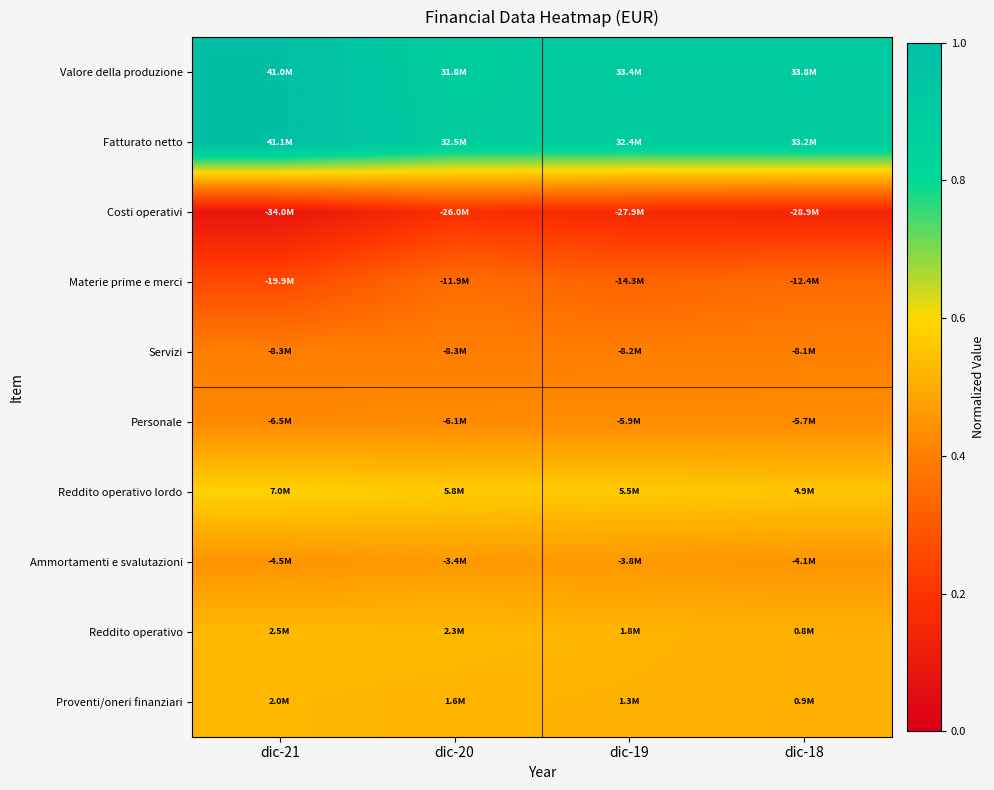

At dic-20, list the series in order from smallest to largest.

Costi operativi, Materie prime e merci, Servizi, Personale, Ammortamenti e svalutazioni, Proventi/oneri finanziari, Reddito operativo, Reddito operativo lordo, Valore della produzione, Fatturato netto